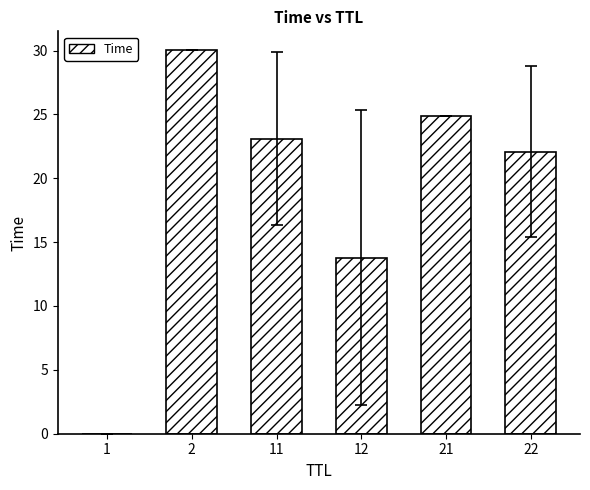

What is the greatest value displayed?

30.0